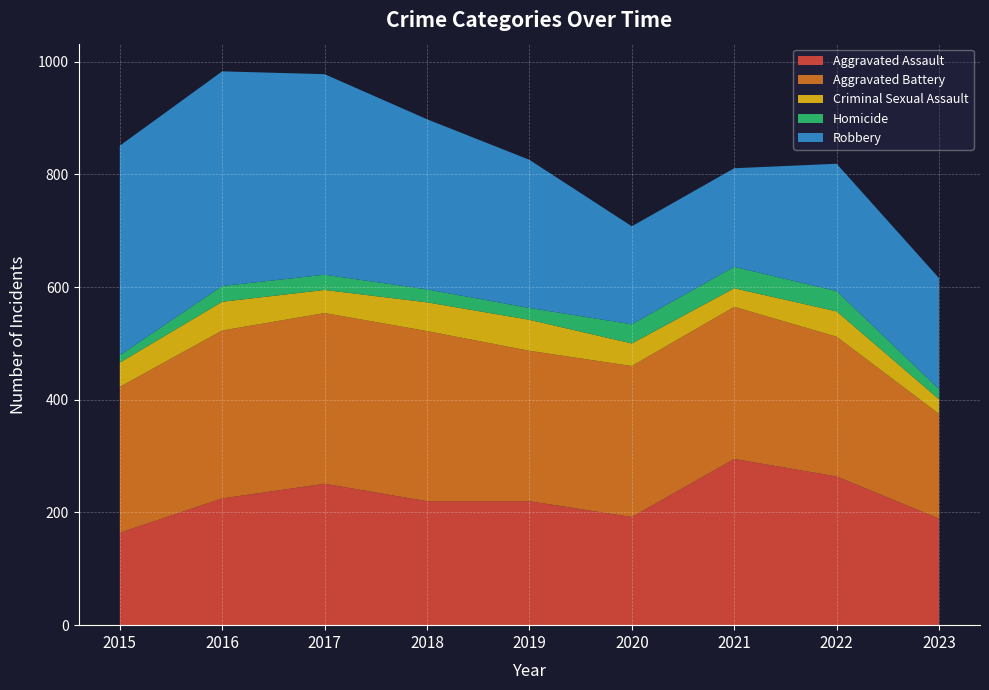

Reading left to right, transcribe all the data shown in this chart.

Aggravated Assault: 2015=164	2016=225	2017=251	2018=220	2019=220	2020=192	2021=295	2022=264	2023=189
Aggravated Battery: 2015=259	2016=298	2017=303	2018=302	2019=267	2020=268	2021=270	2022=248	2023=186
Criminal Sexual Assault: 2015=43	2016=51	2017=41	2018=51	2019=55	2020=40	2021=33	2022=45	2023=26
Homicide: 2015=13	2016=28	2017=27	2018=23	2019=21	2020=34	2021=38	2022=36	2023=18
Robbery: 2015=372	2016=381	2017=356	2018=302	2019=263	2020=174	2021=175	2022=226	2023=197